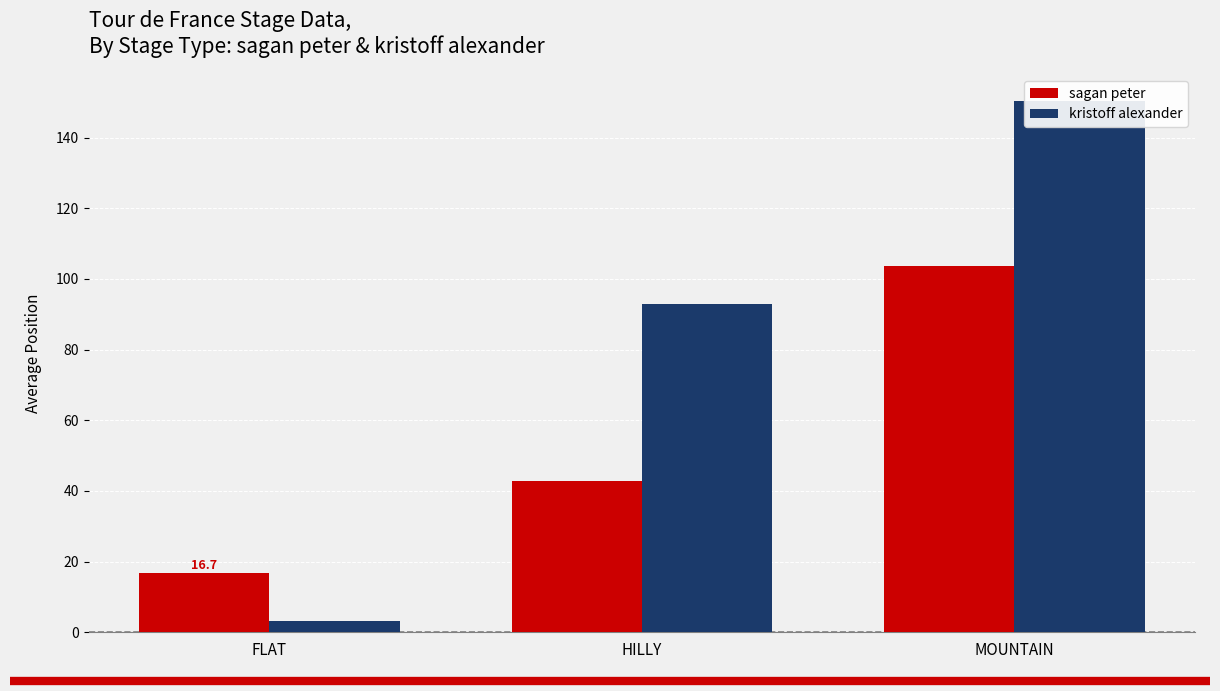

Where is sagan peter nearest to the value 60?

HILLY